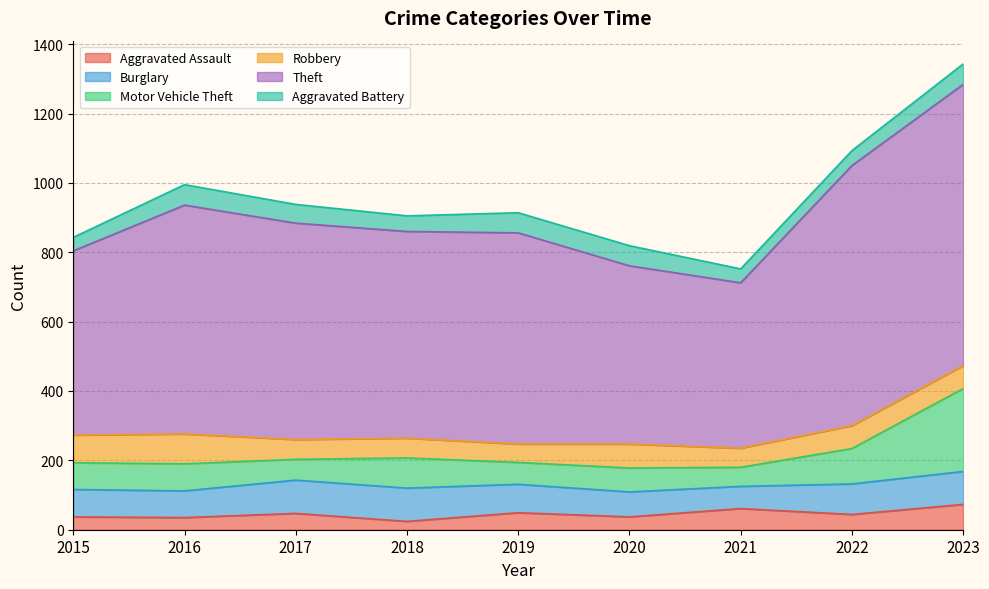

True or false: Aggravated Assault and Motor Vehicle Theft intersect in this chart.

True